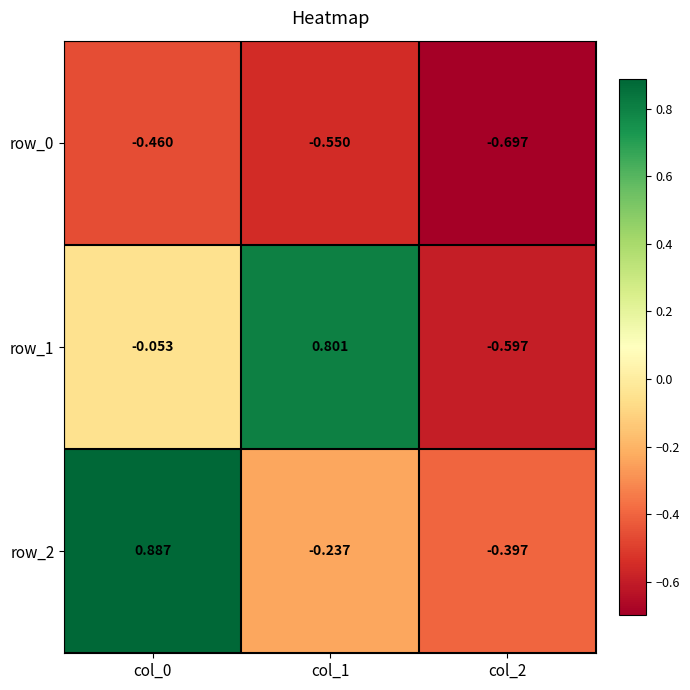

What is the total value across all series at col_2?

-1.7